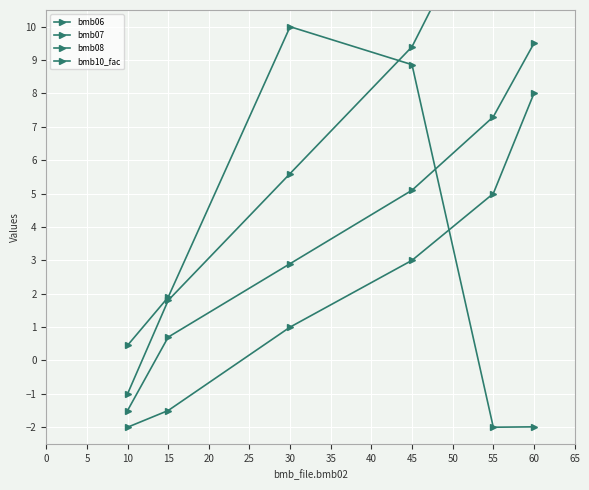

What are all the series names shown in the legend?

bmb06, bmb07, bmb08, bmb10_fac